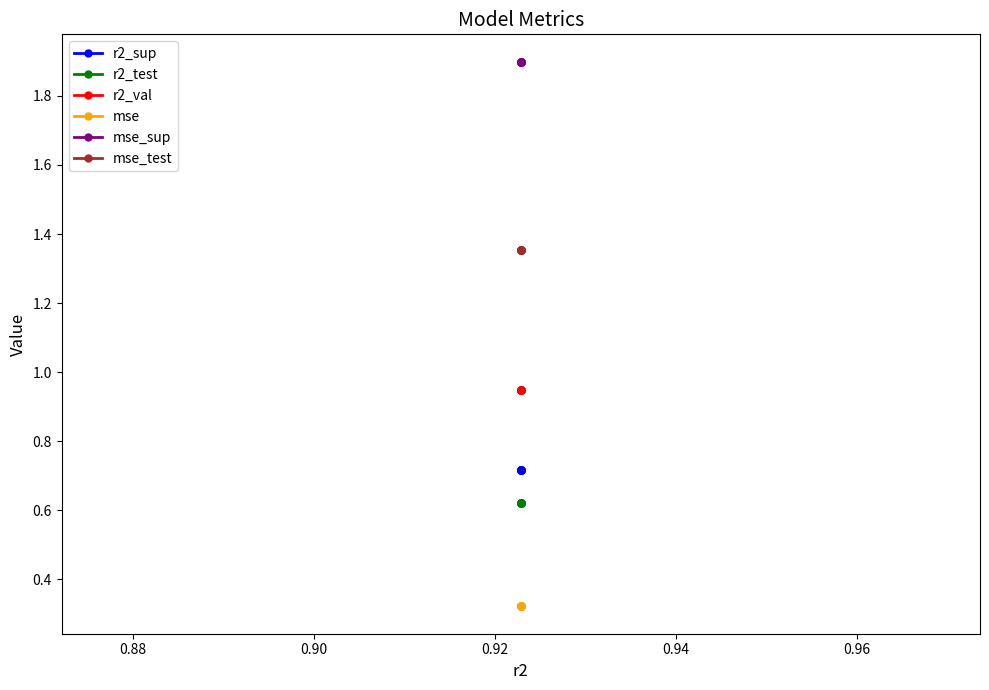

True or false: r2_val and mse intersect in this chart.

False